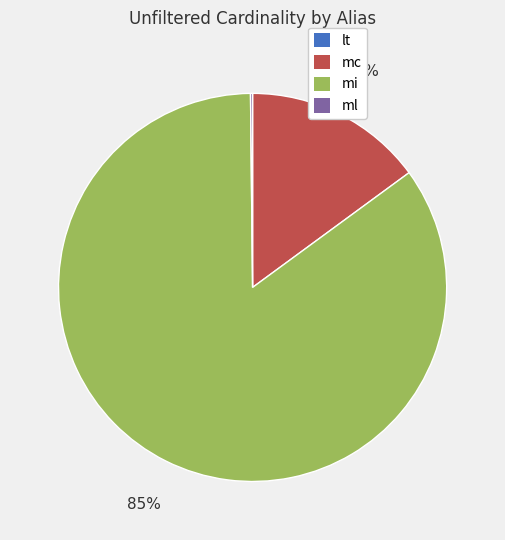

Which category has the biggest portion of the pie?

mi